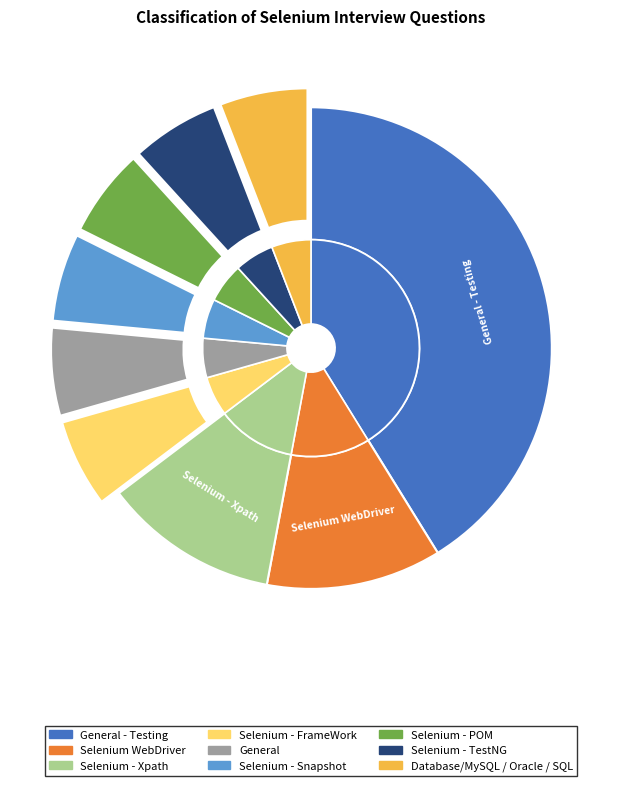

Approximately how many times larger is the value at General - Testing compared to Selenium WebDriver?

3.5